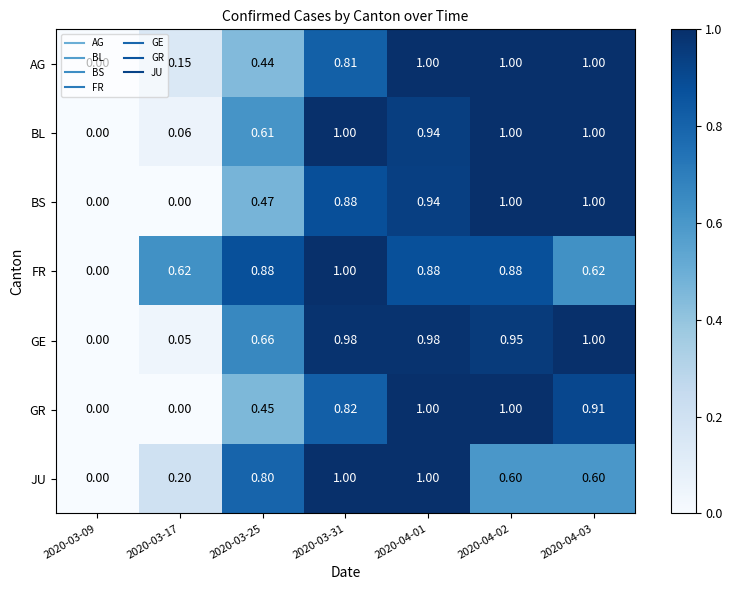

Is the value of JU at 2020-03-09 greater than the value of BL at 2020-03-31?

No